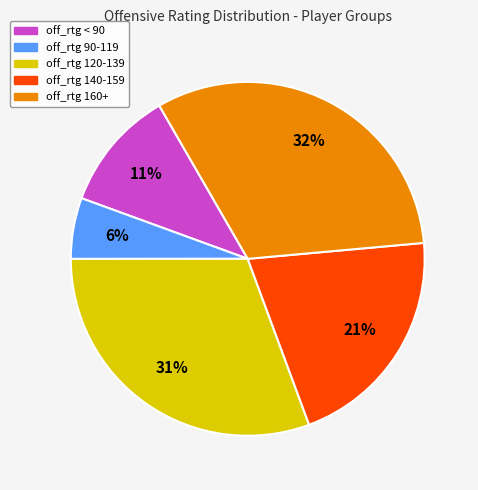

Is there a majority slice in this chart?

No